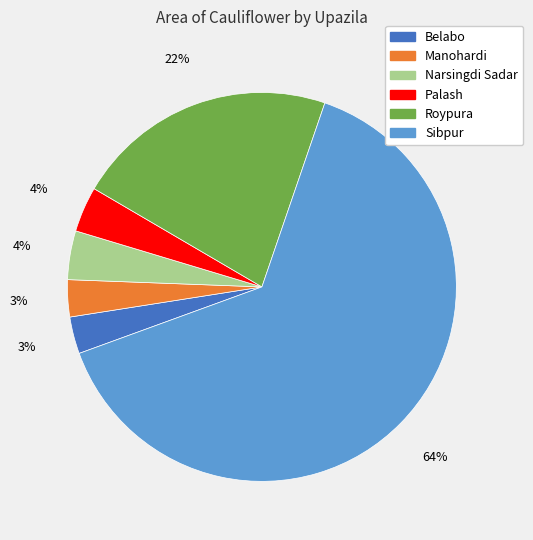

What is the majority slice?

Sibpur